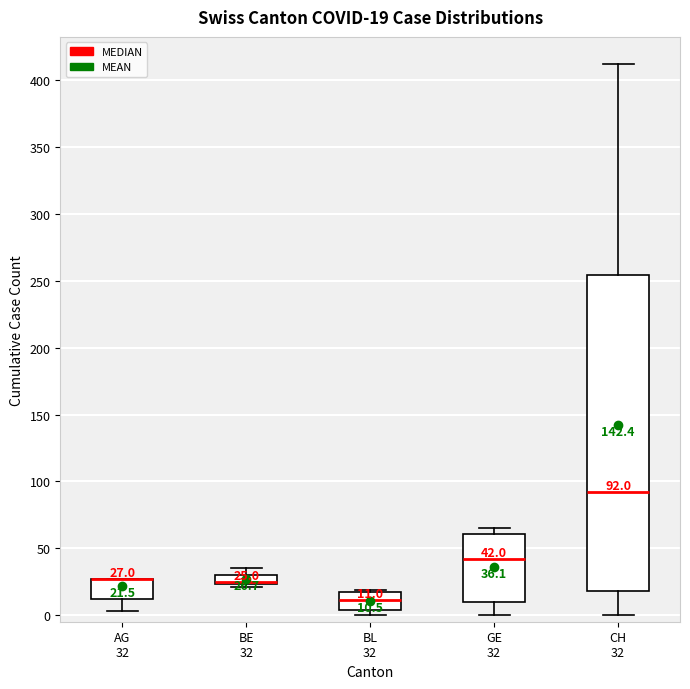

Comparing the boxes themselves (not the whiskers), which one is the tallest?

CH 32